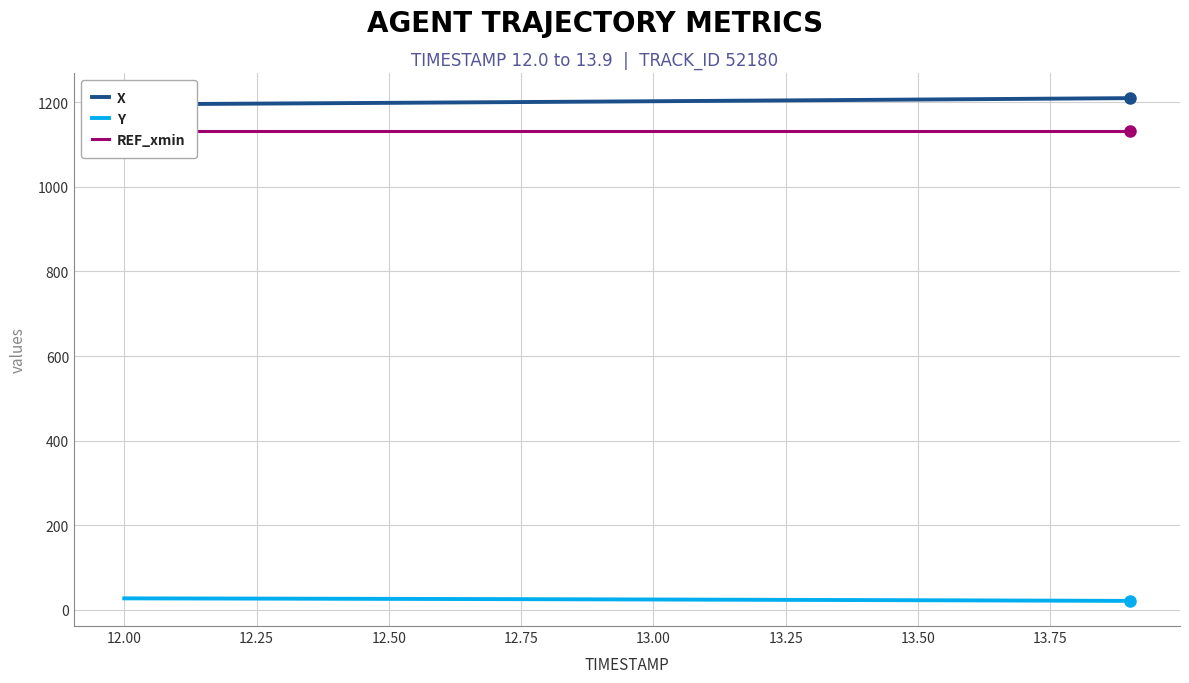

What is the sum of all X values?

24039.3